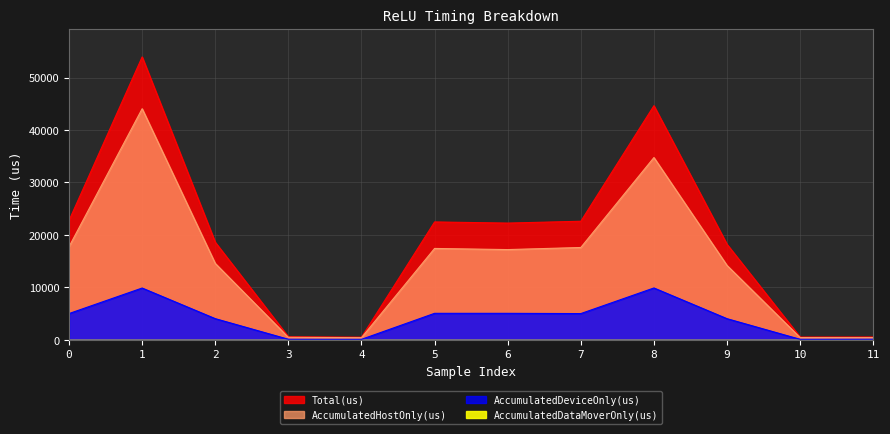

Which series has the largest total across all categories?

Total(us)